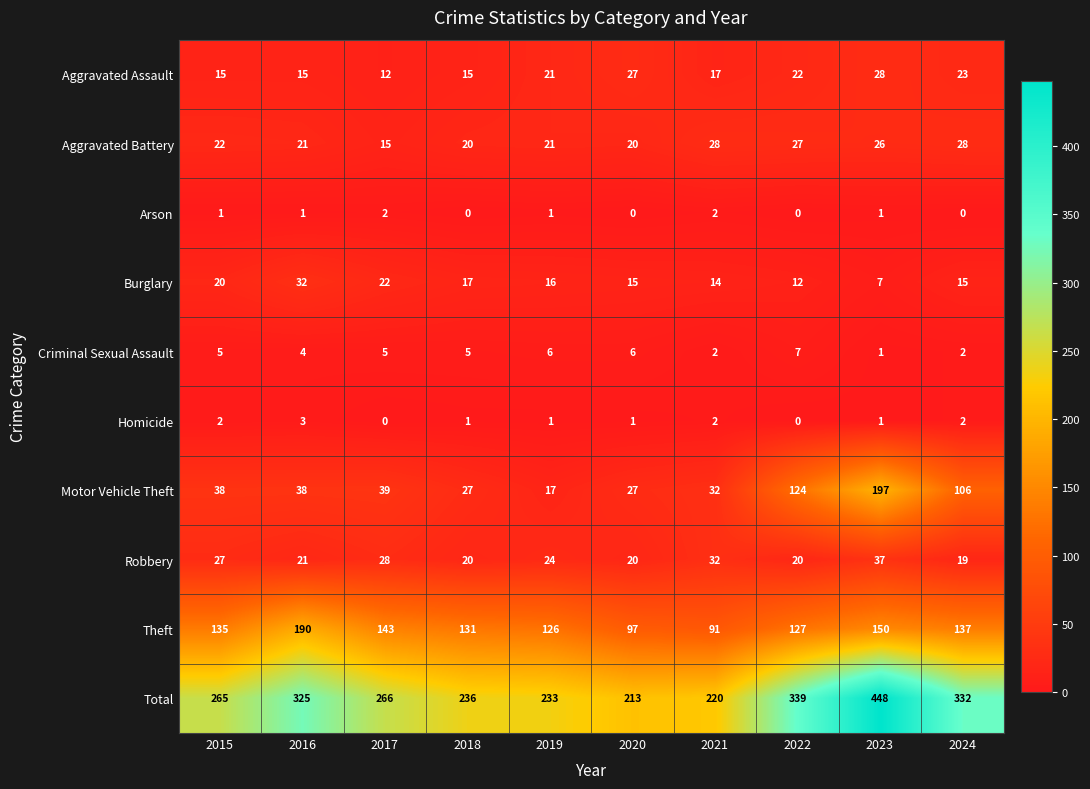

The value of Aggravated Assault at 2016 is 5. True or false?

False